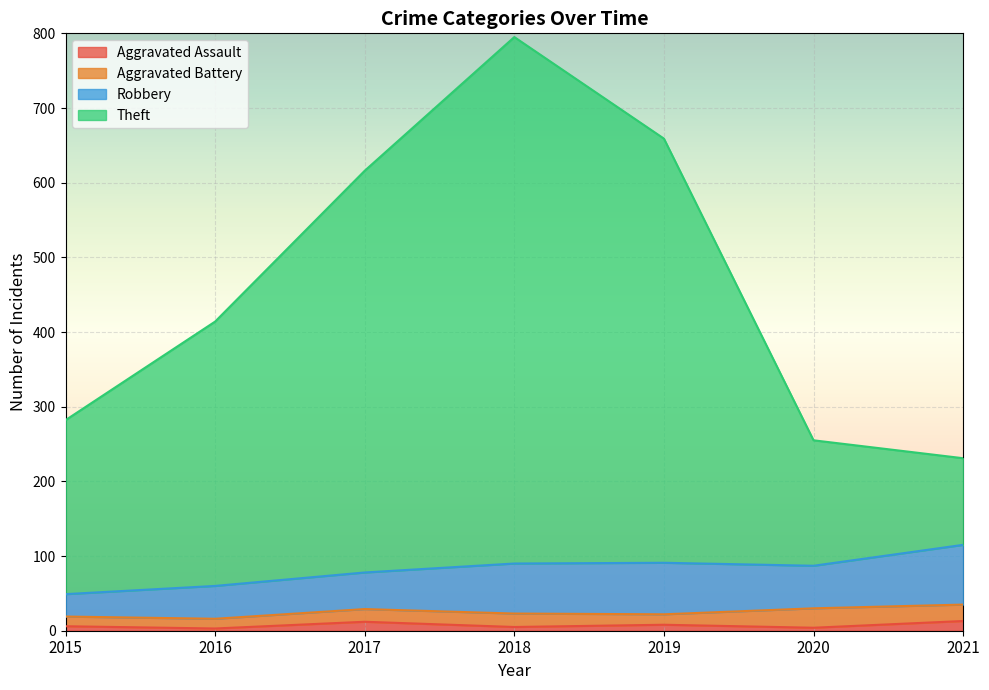

True or false: Aggravated Assault and Theft cross at least once.

False